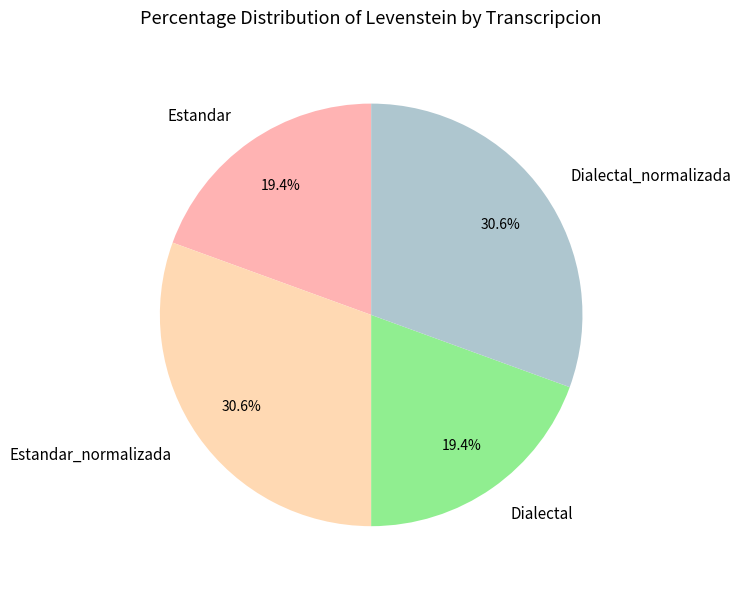

How much of the chart is everything except Dialectal?

80.6%